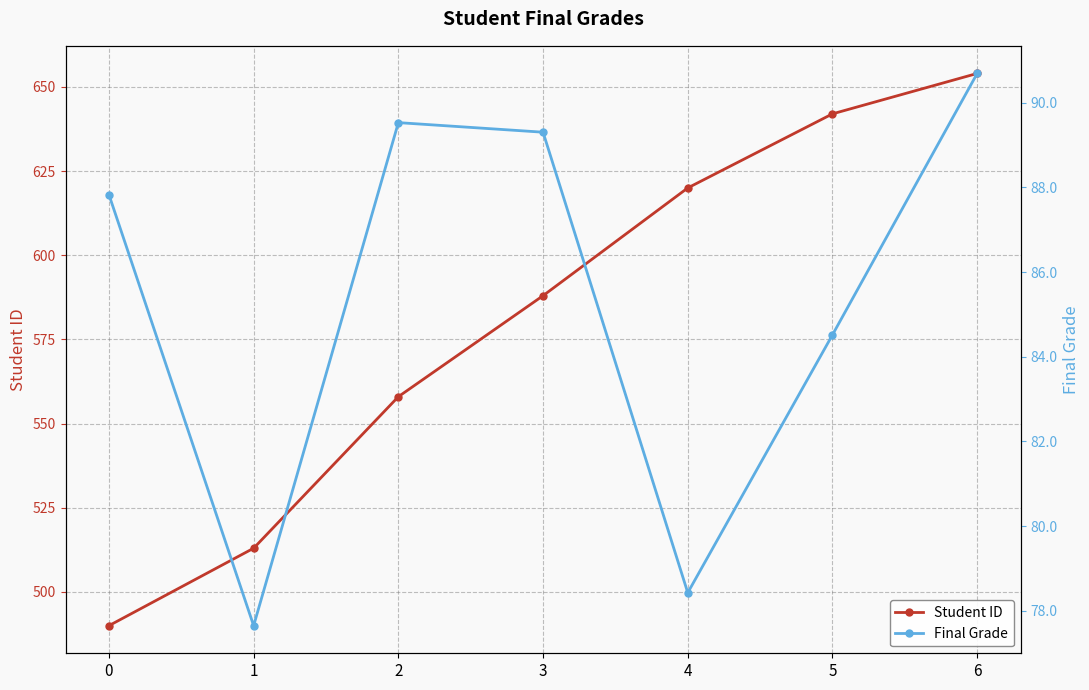

True or false: Student ID and Final Grade cross at least once.

False